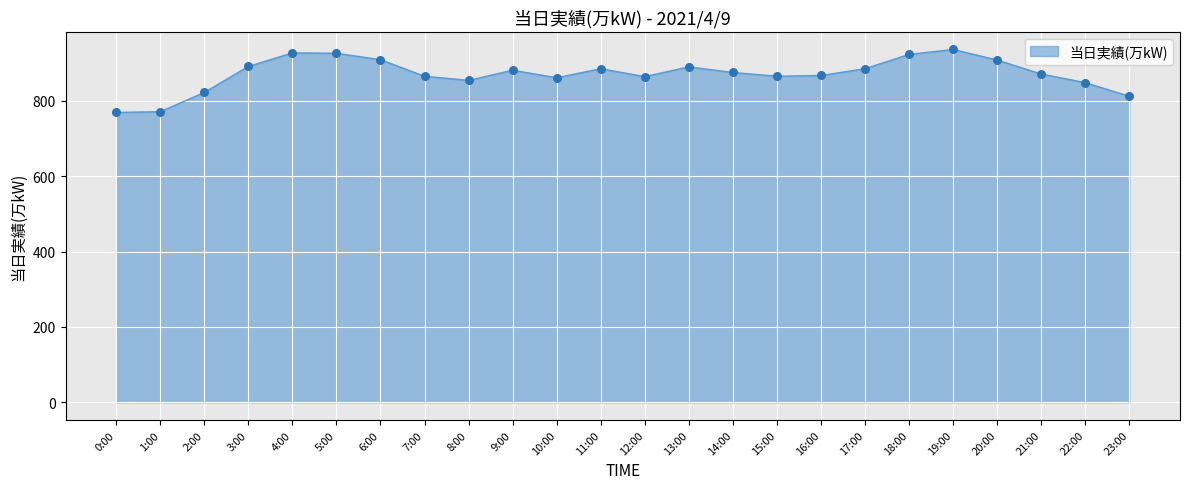

Which has a higher value, 19:00 or 23:00?

19:00